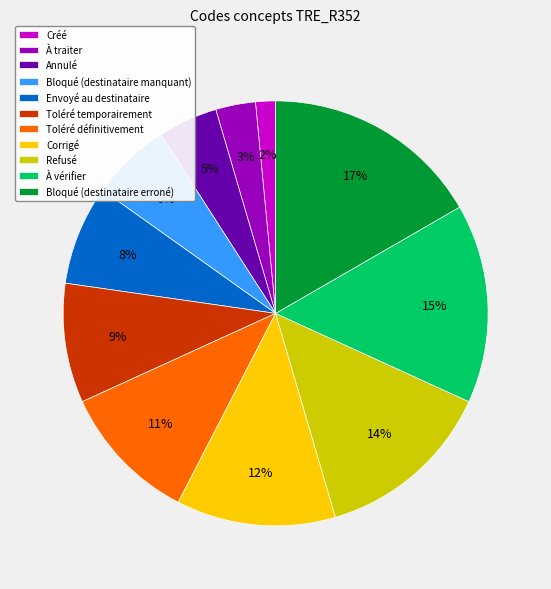

To the nearest percent, what is the average slice percentage?

9%